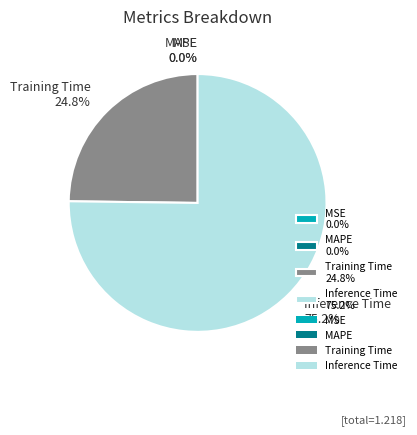

Does any single category account for the majority?

Yes